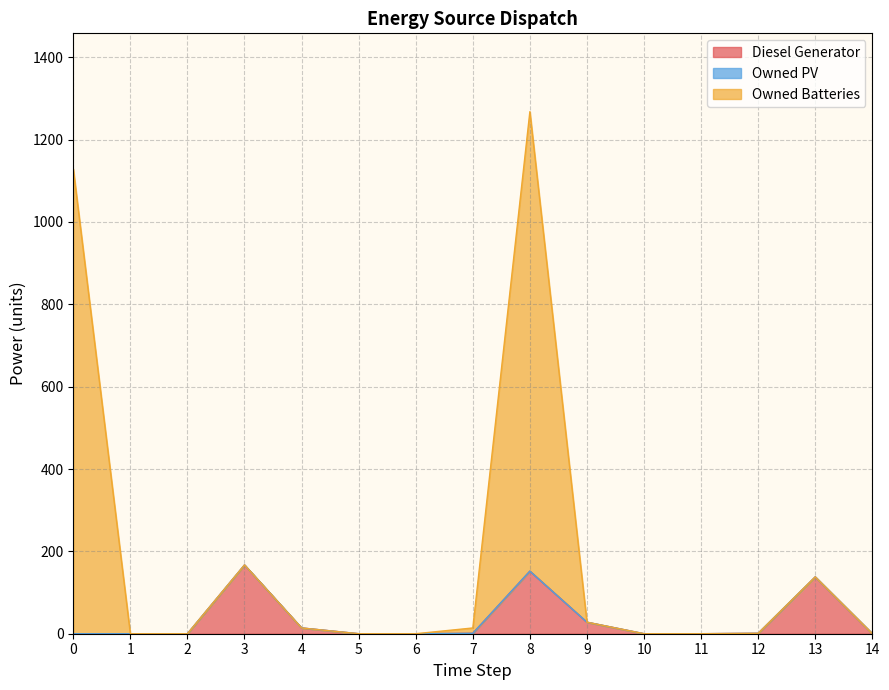

Does the chart have visible grid lines?

Yes